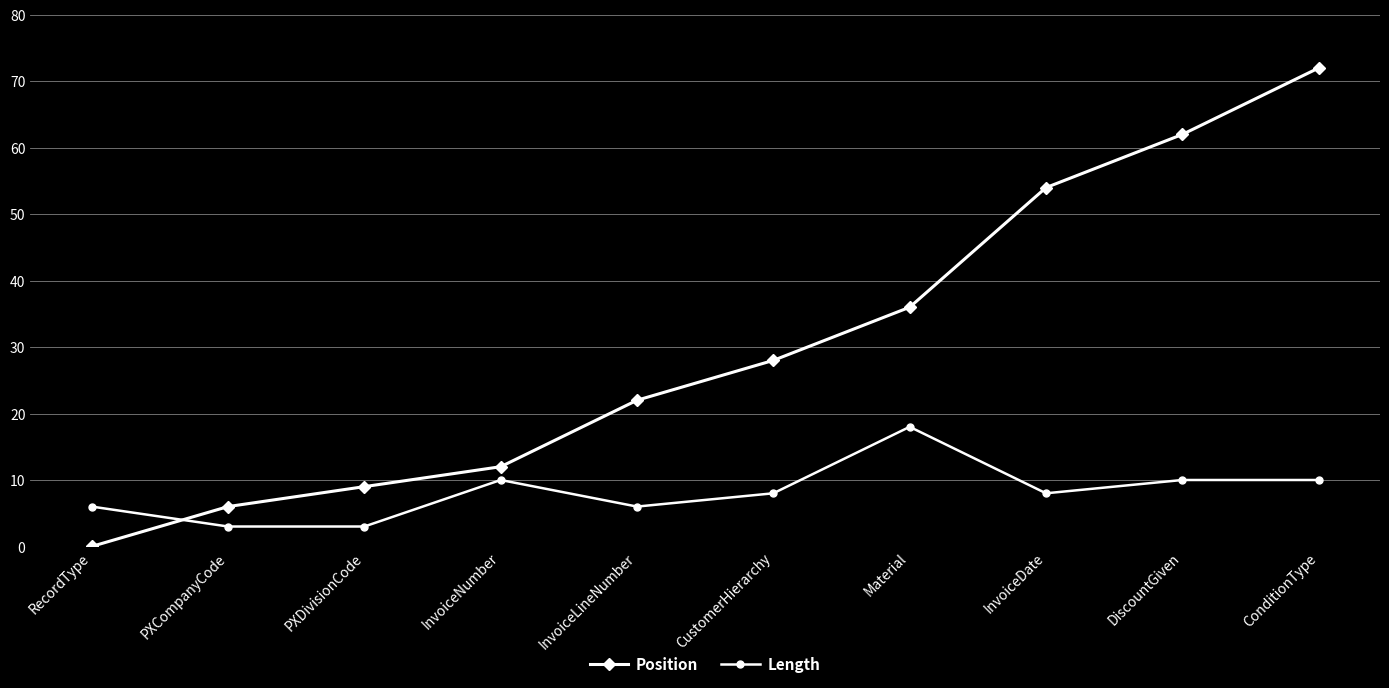

Which series has the largest range (max minus min)?

Position